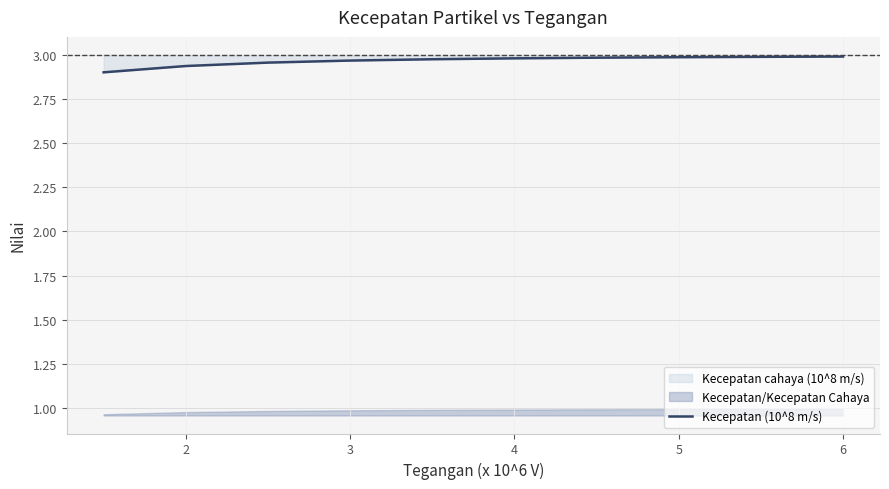

Does the chart display data point markers on the line(s)?

No